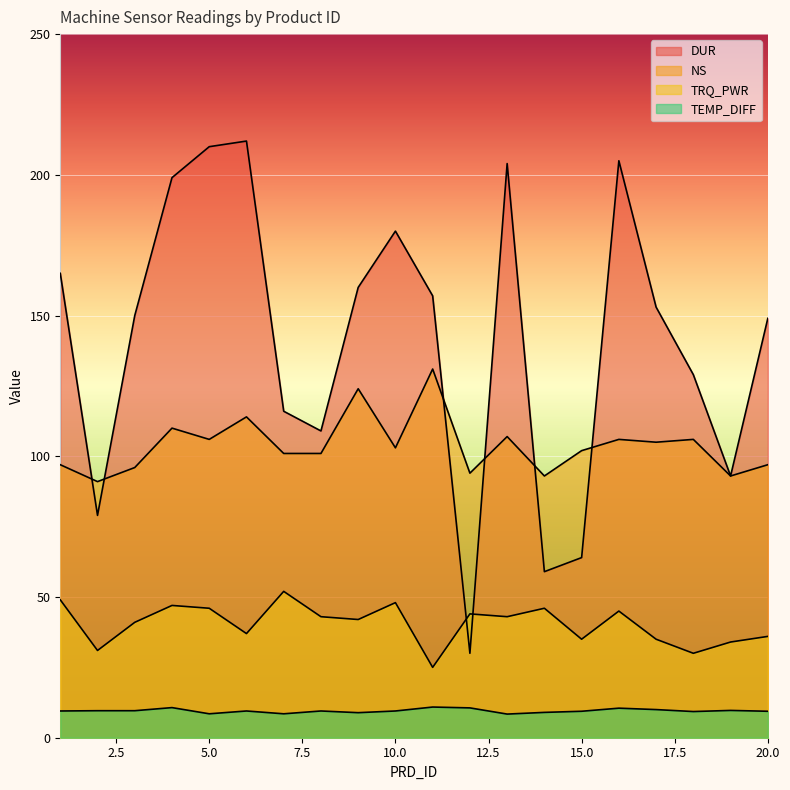

What is the minimum value for TEMP_DIFF?

8.4